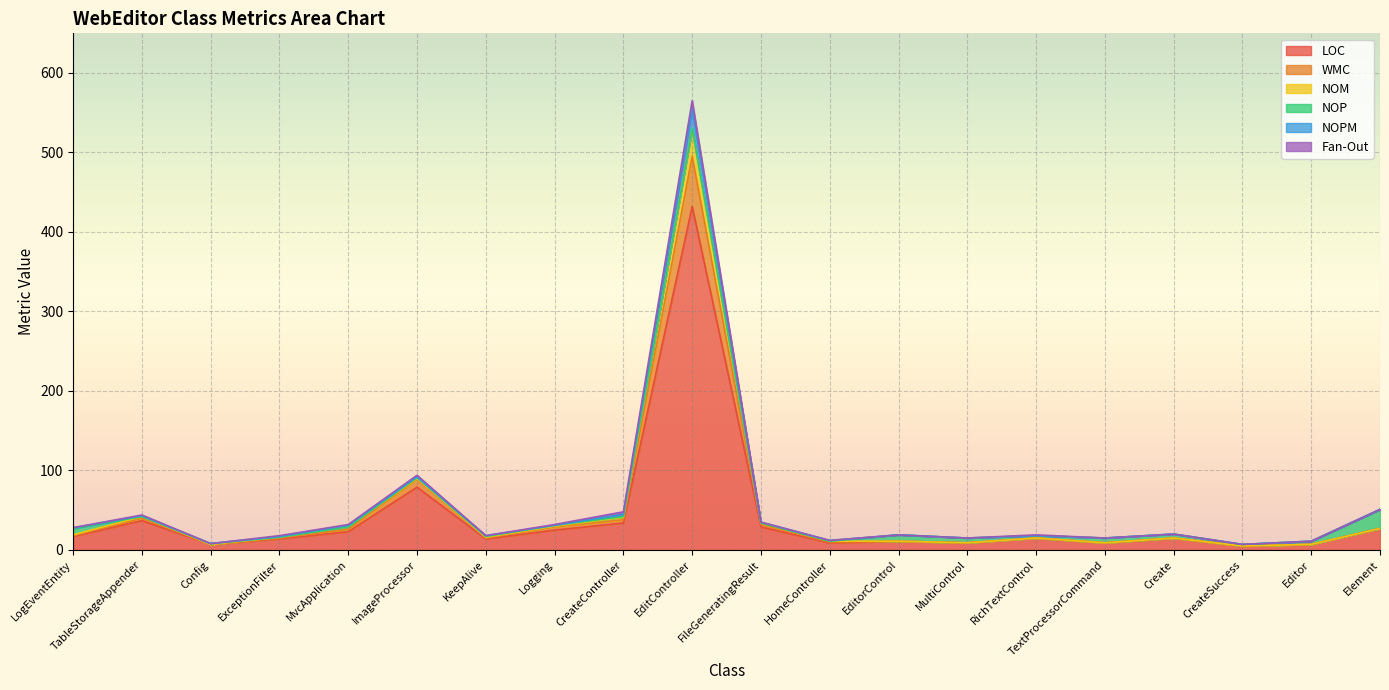

True or false: LOC has more than 1 interior local peaks.

True